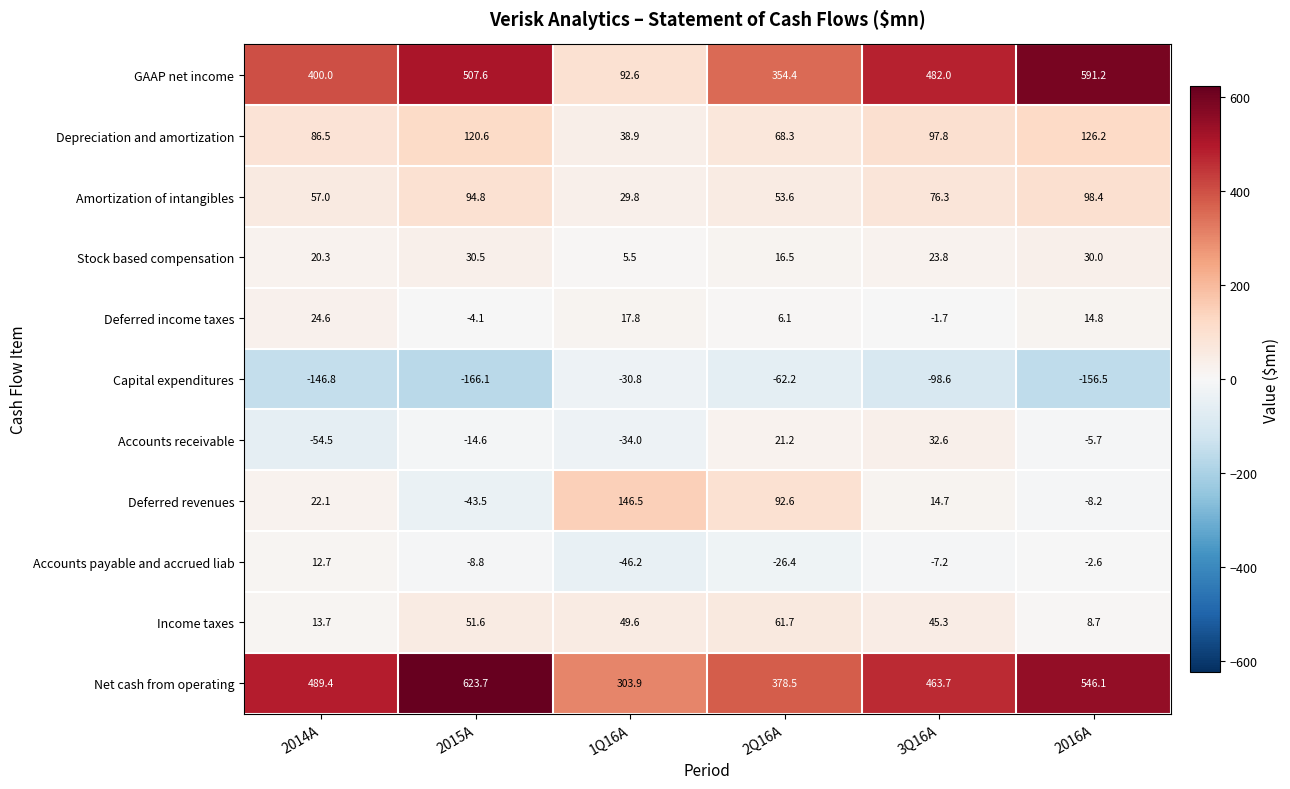

At which label is Stock based compensation closest to 18?

2Q16A